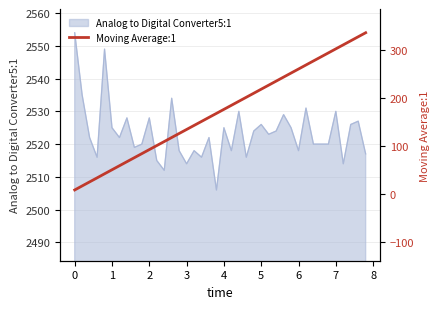

How many lines are shown in the chart?

1